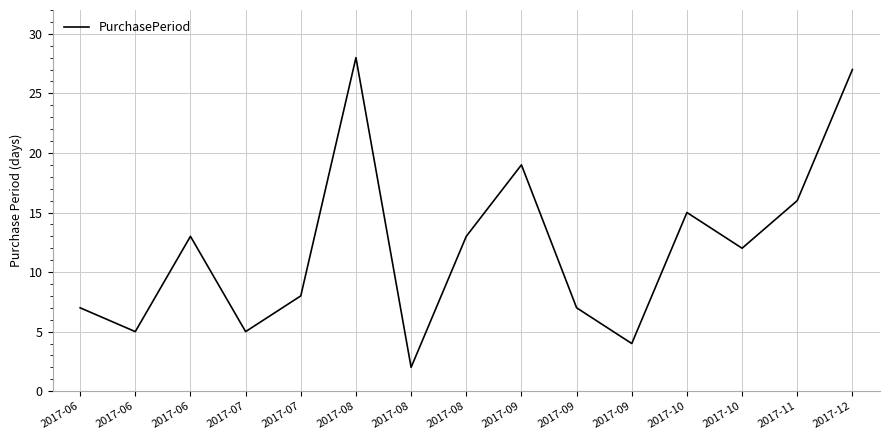

Does the chart have visible grid lines?

Yes